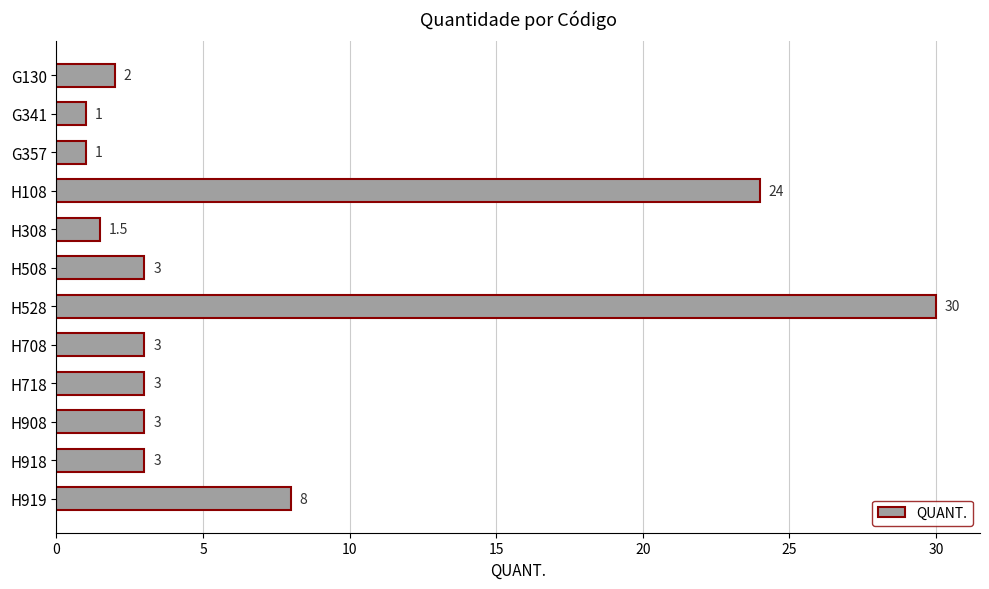

At which label is the value closest to 15?

H919